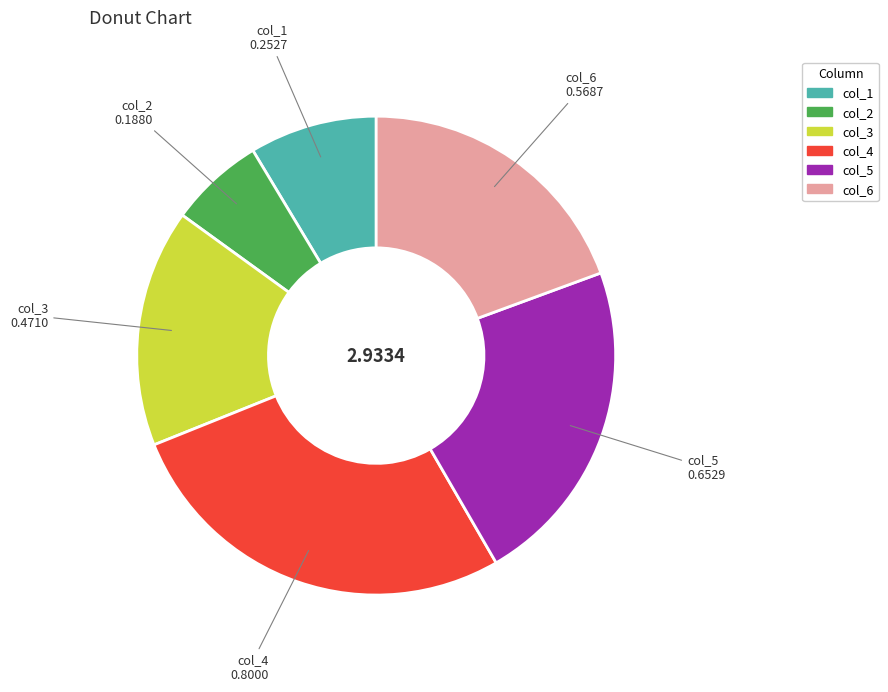

Is there a majority slice in this chart?

No